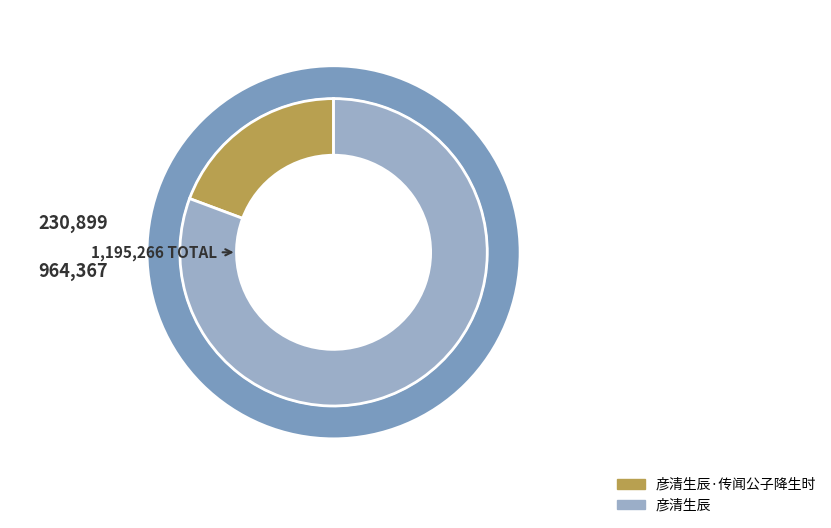

Between 彦清生辰·传闻公子降生时 and 彦清生辰, which is larger?

彦清生辰